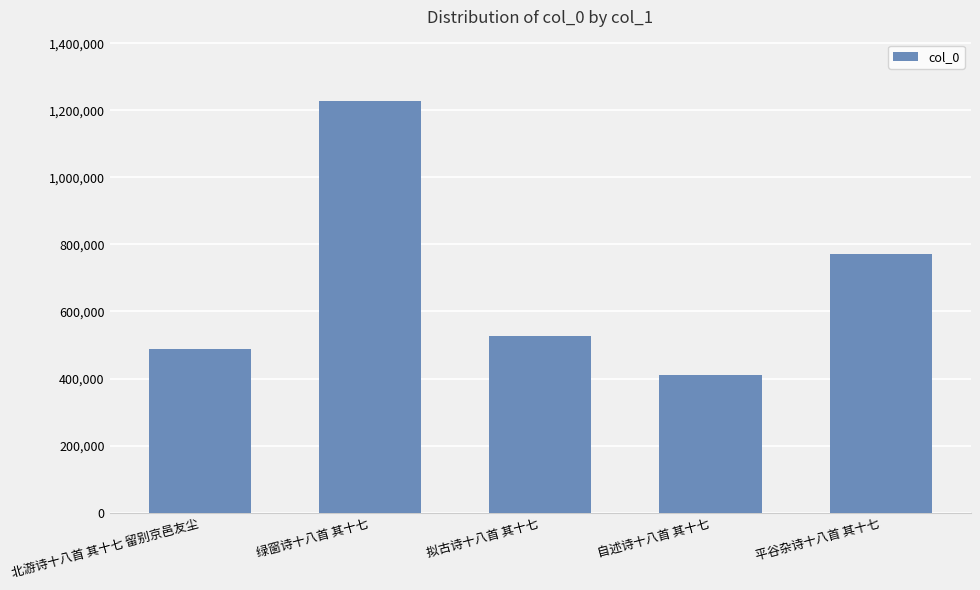

What is the ratio of the value at 自述诗十八首 其十七 to the value at 平谷杂诗十八首 其十七?

0.5